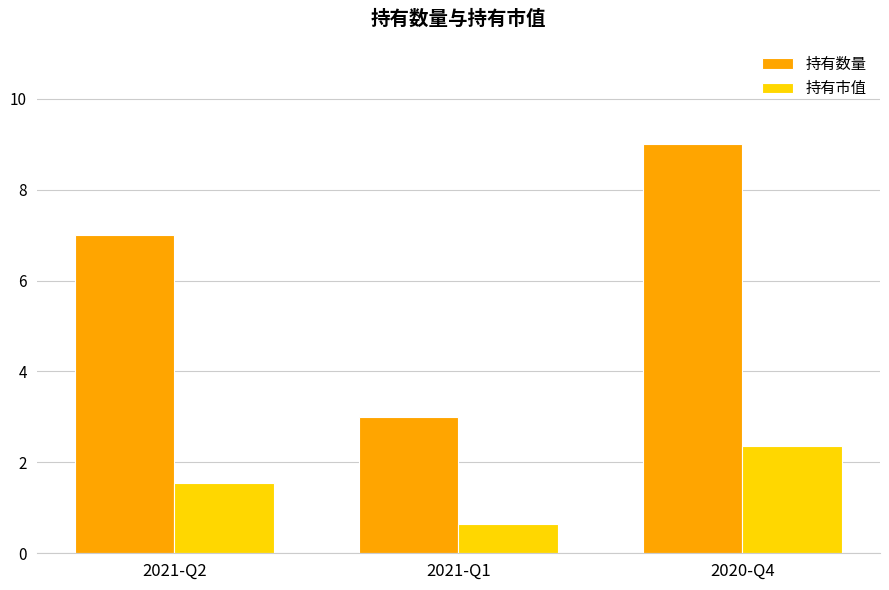

What are all the series names shown in the legend?

持有数量, 持有市值